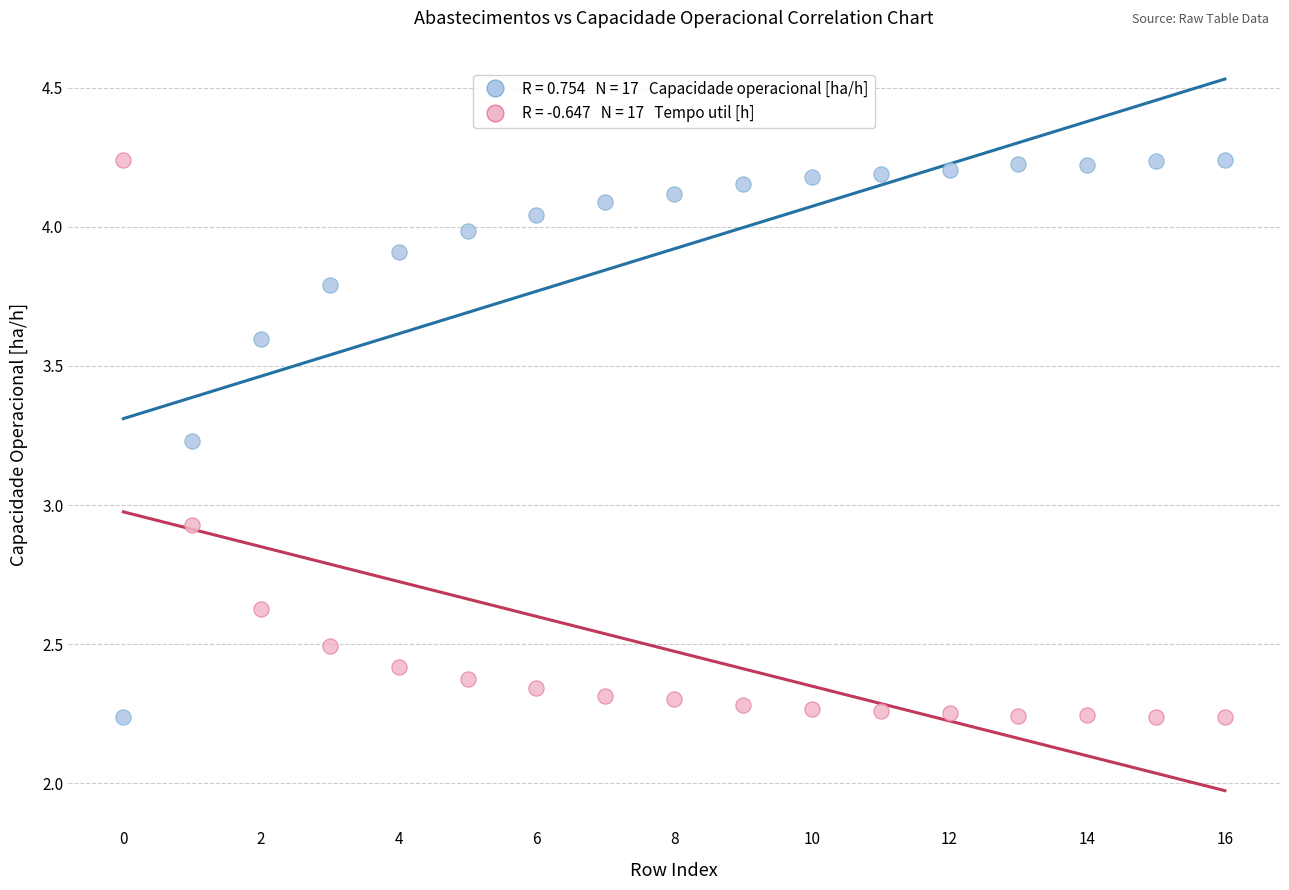

Across all series, what Y value is closest to 3?

2.9